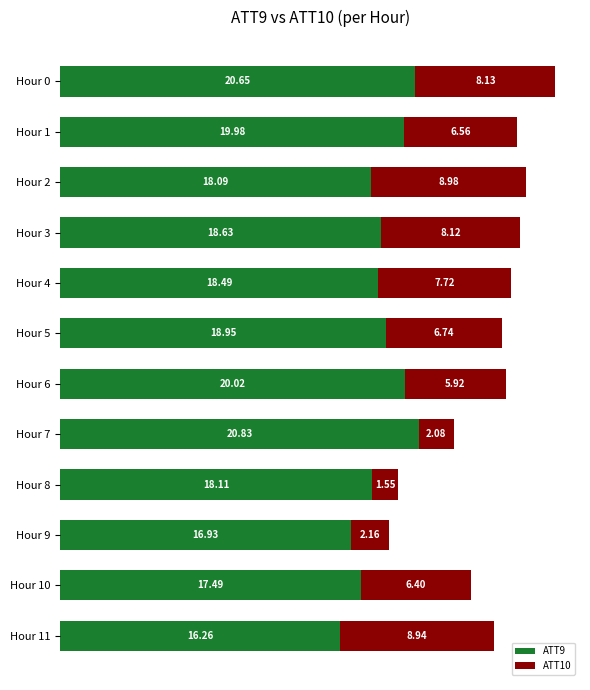

Rank the categories by ATT9 value from lowest to highest.

Hour 11, Hour 9, Hour 10, Hour 2, Hour 8, Hour 4, Hour 3, Hour 5, Hour 1, Hour 6, Hour 0, Hour 7